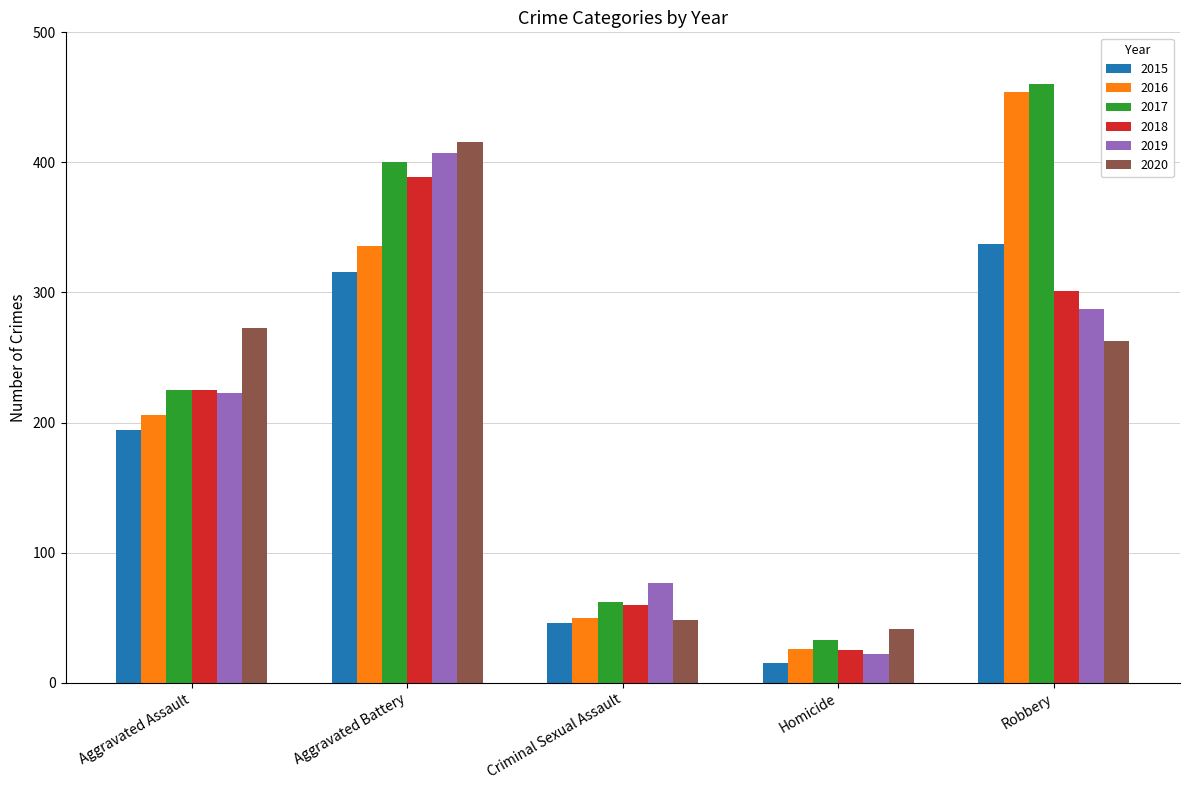

Reading left to right, list all the values displayed in this chart.

2015: 194	316	46	15	337
2016: 206	336	50	26	454
2017: 225	400	62	33	460
2018: 225	389	60	25	301
2019: 223	407	77	22	287
2020: 273	416	48	41	263